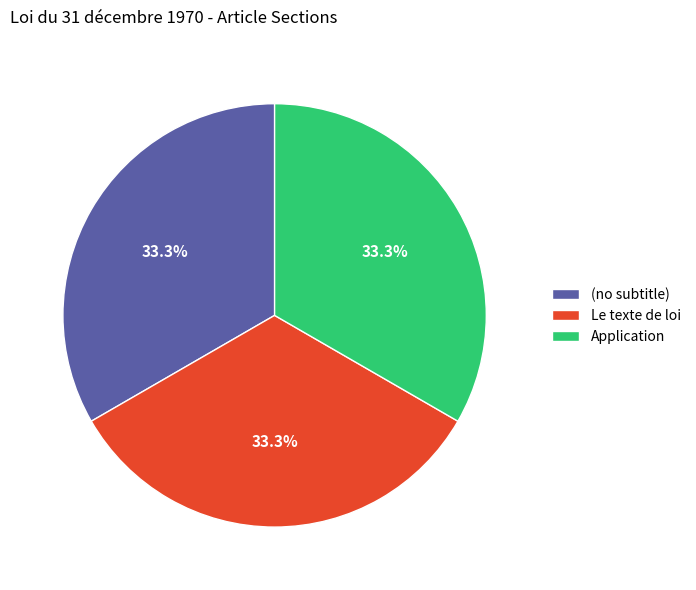

Does any single category account for the majority?

No